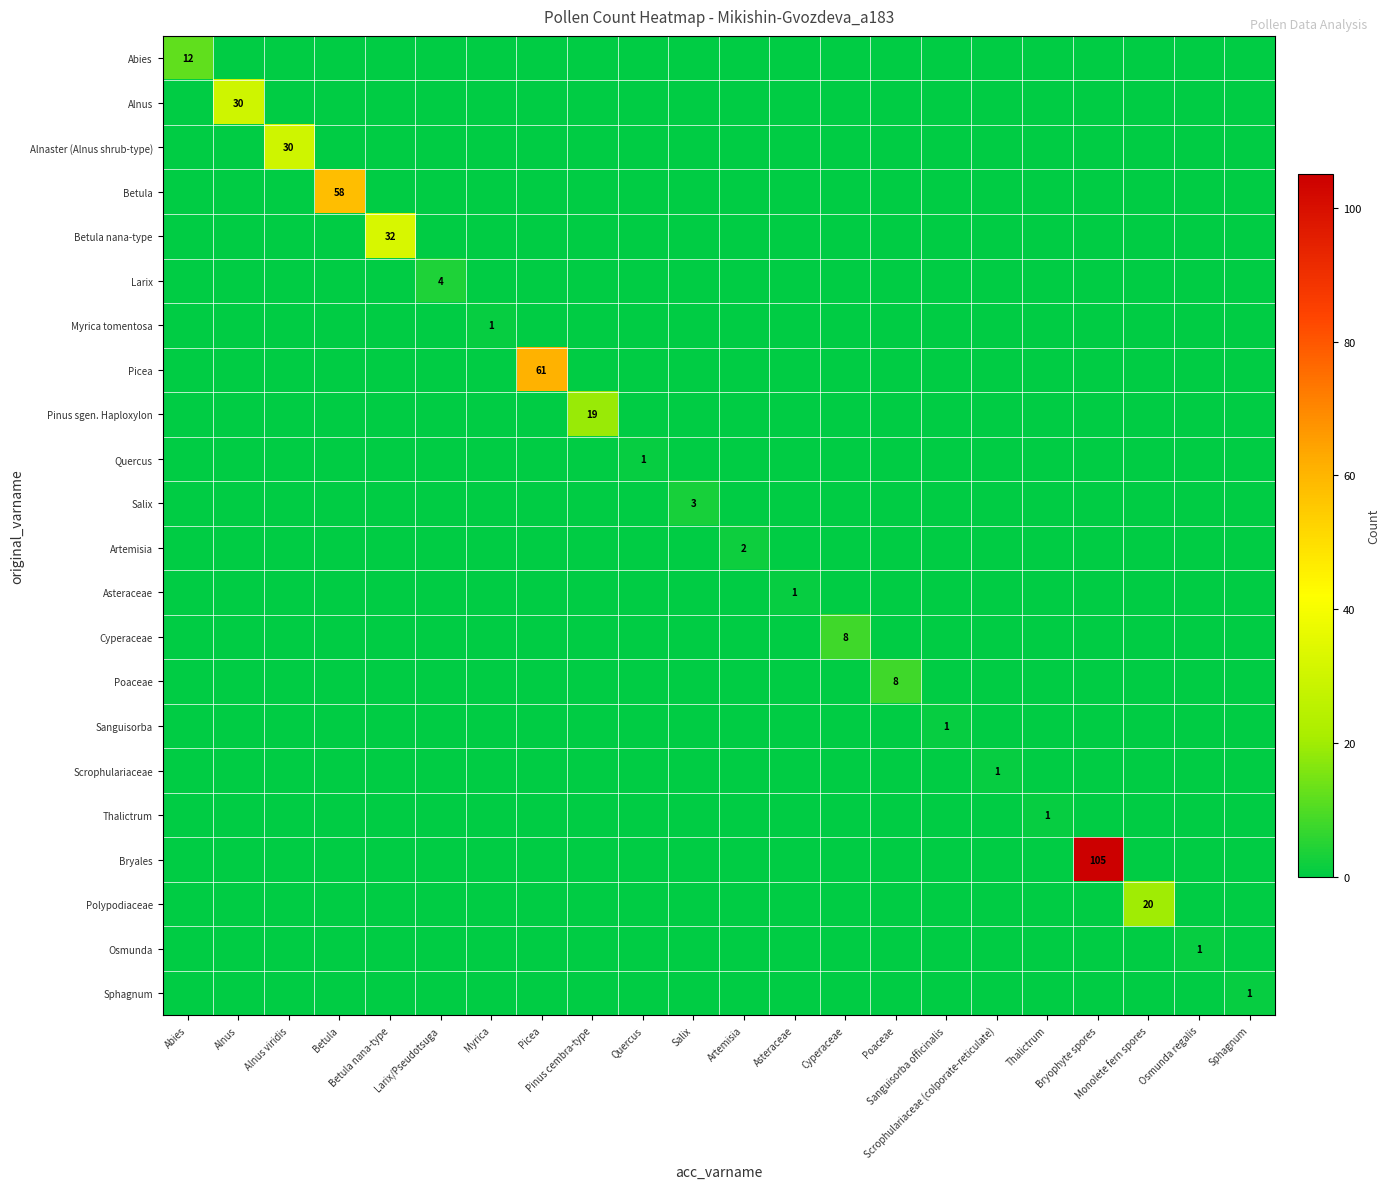

At which category does the chart reach its minimum across all series?

Alnus